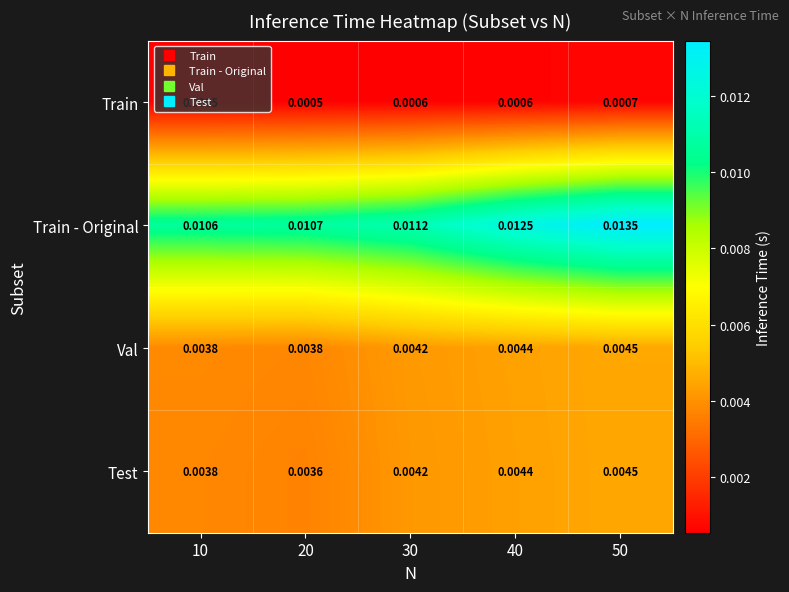

Which series has the largest total across all categories?

Train - Original